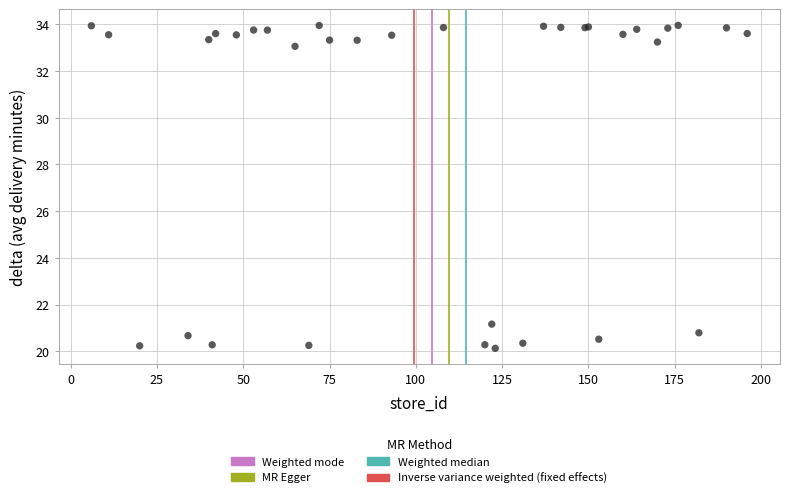

What Y value in the scatter plot is closest to 27?

21.2